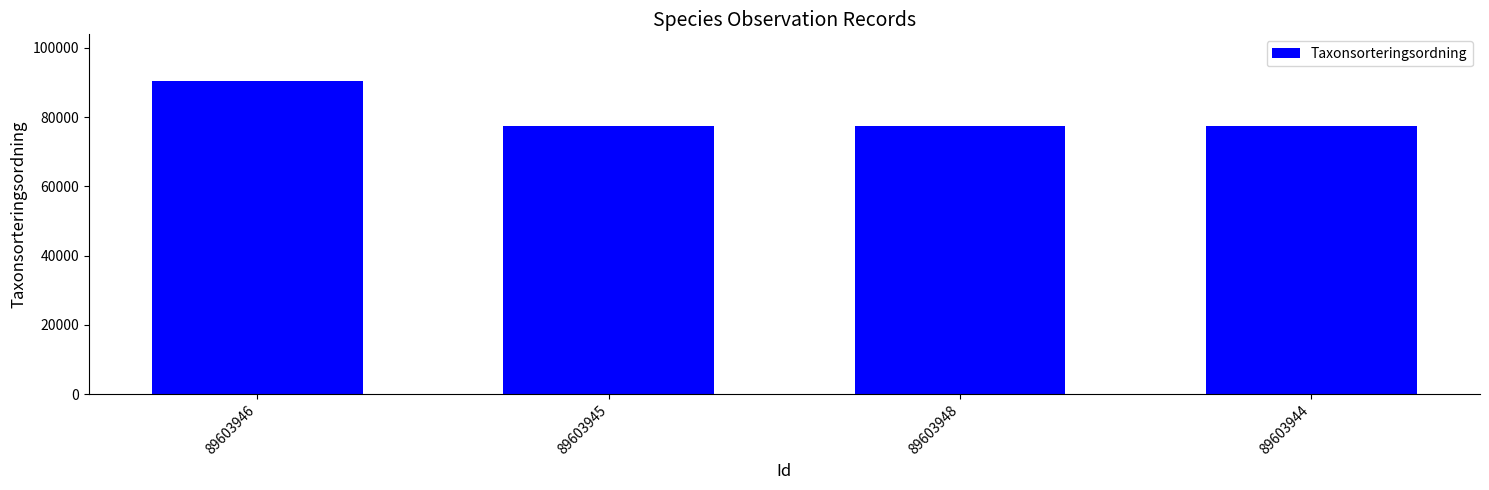

What is the difference between the maximum and minimum values?

12813